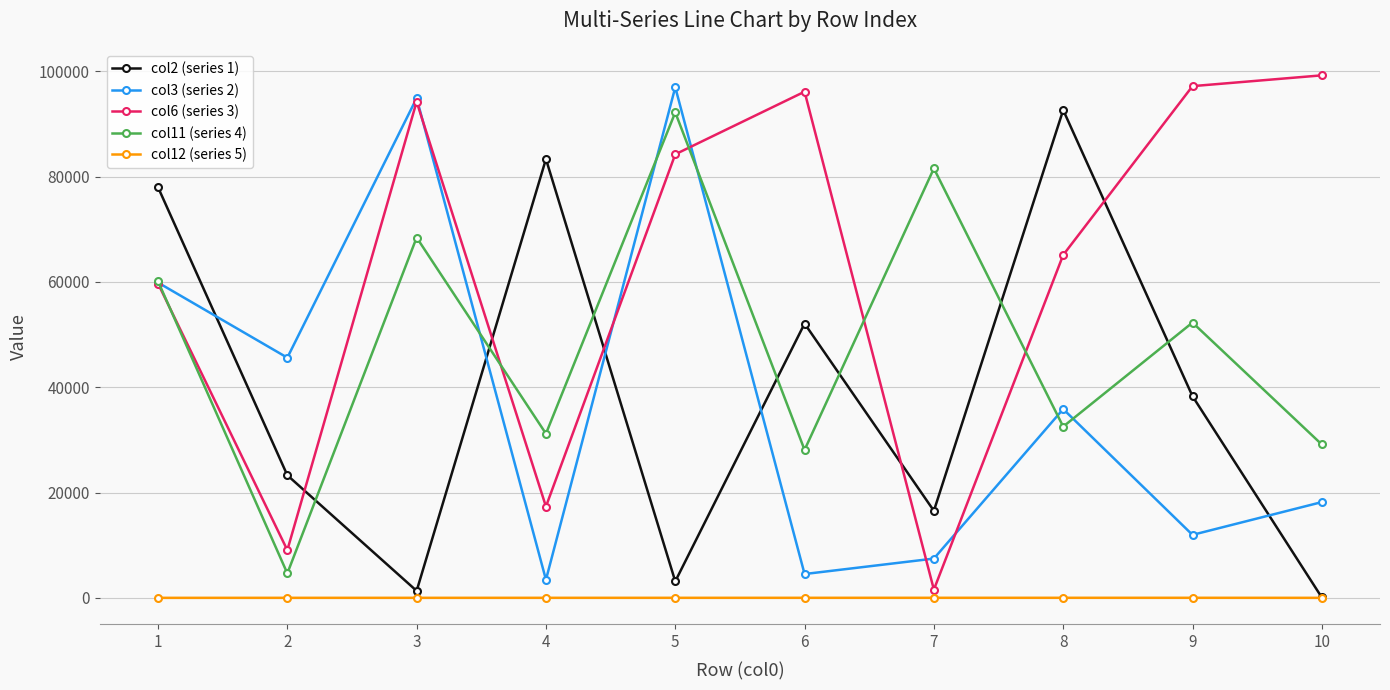

The value of col6 (series 3) at 2 is 3895. True or false?

False